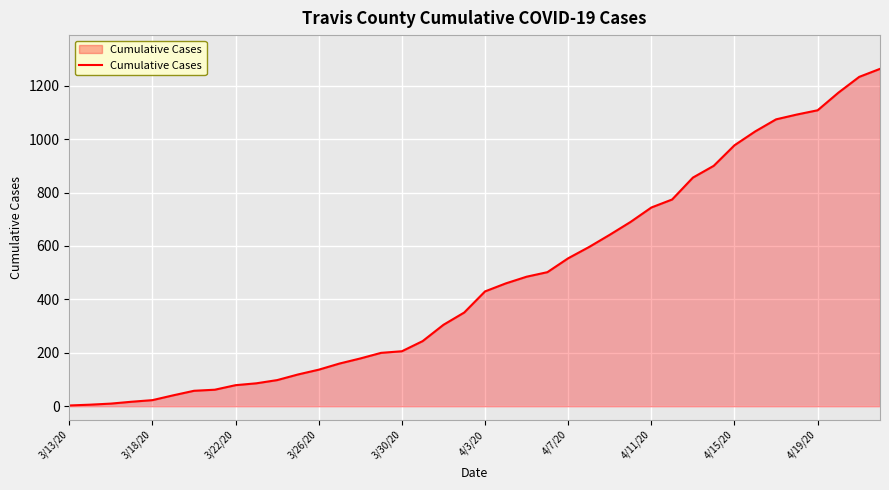

How many categories are shown in the chart?

40